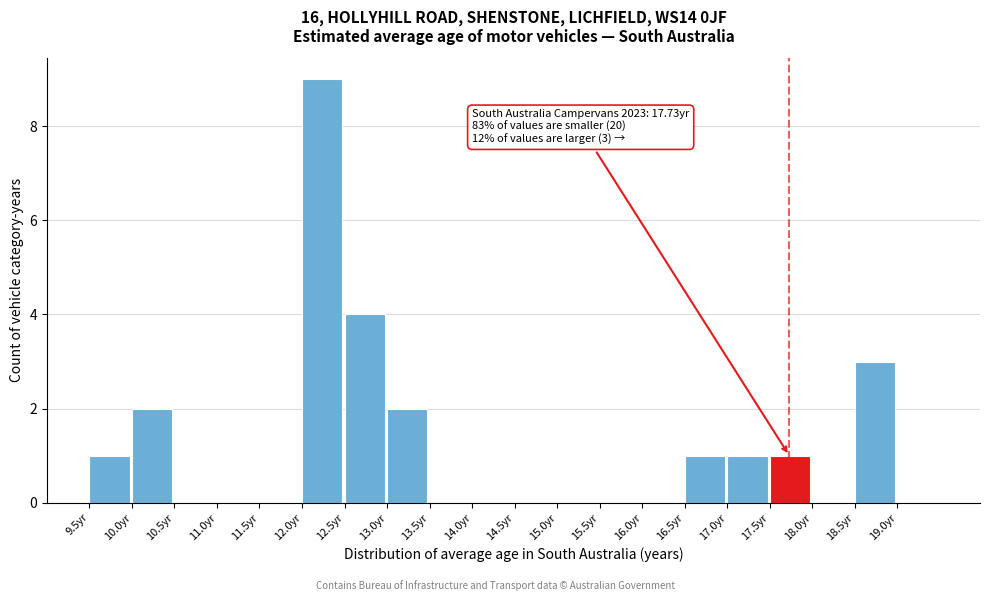

Over which range of the x-axis is the bar tallest?

12.0 to 12.5